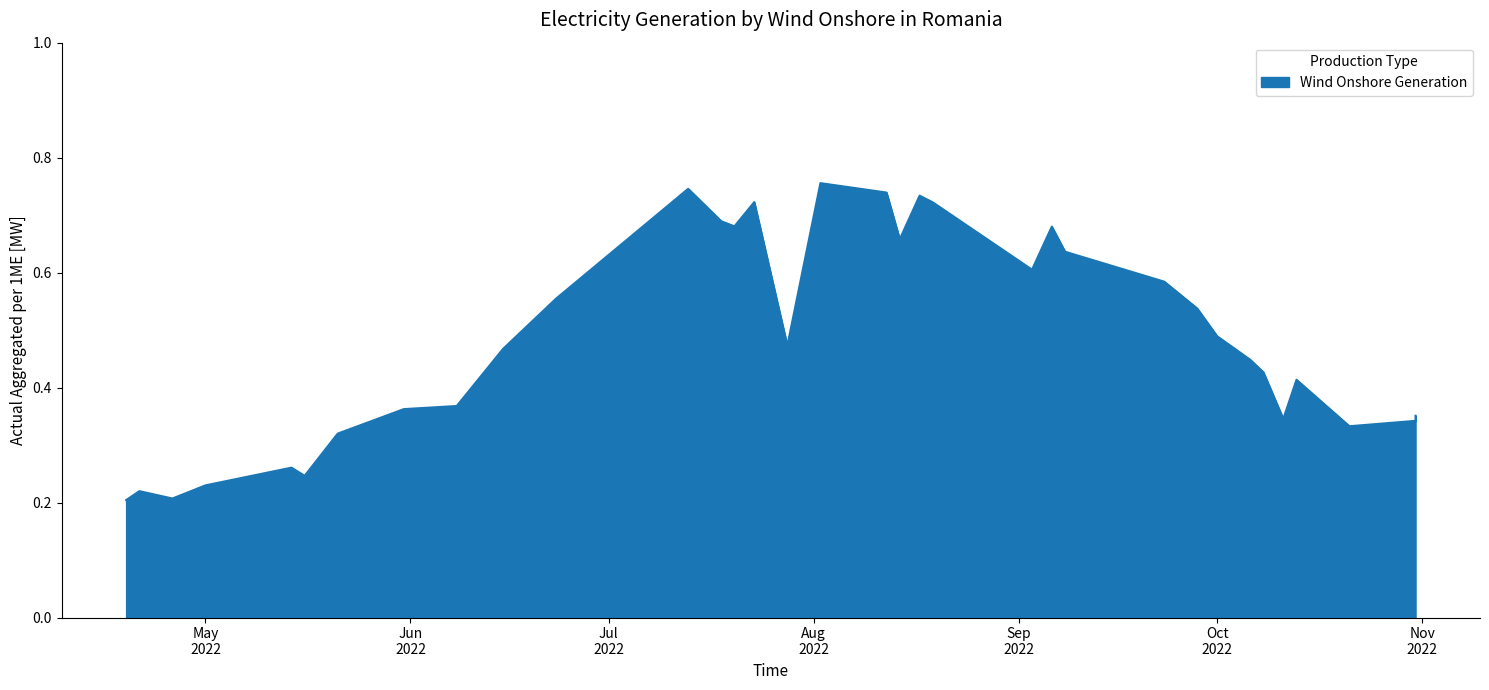

What is the value of the 3rd point from the left?

0.2